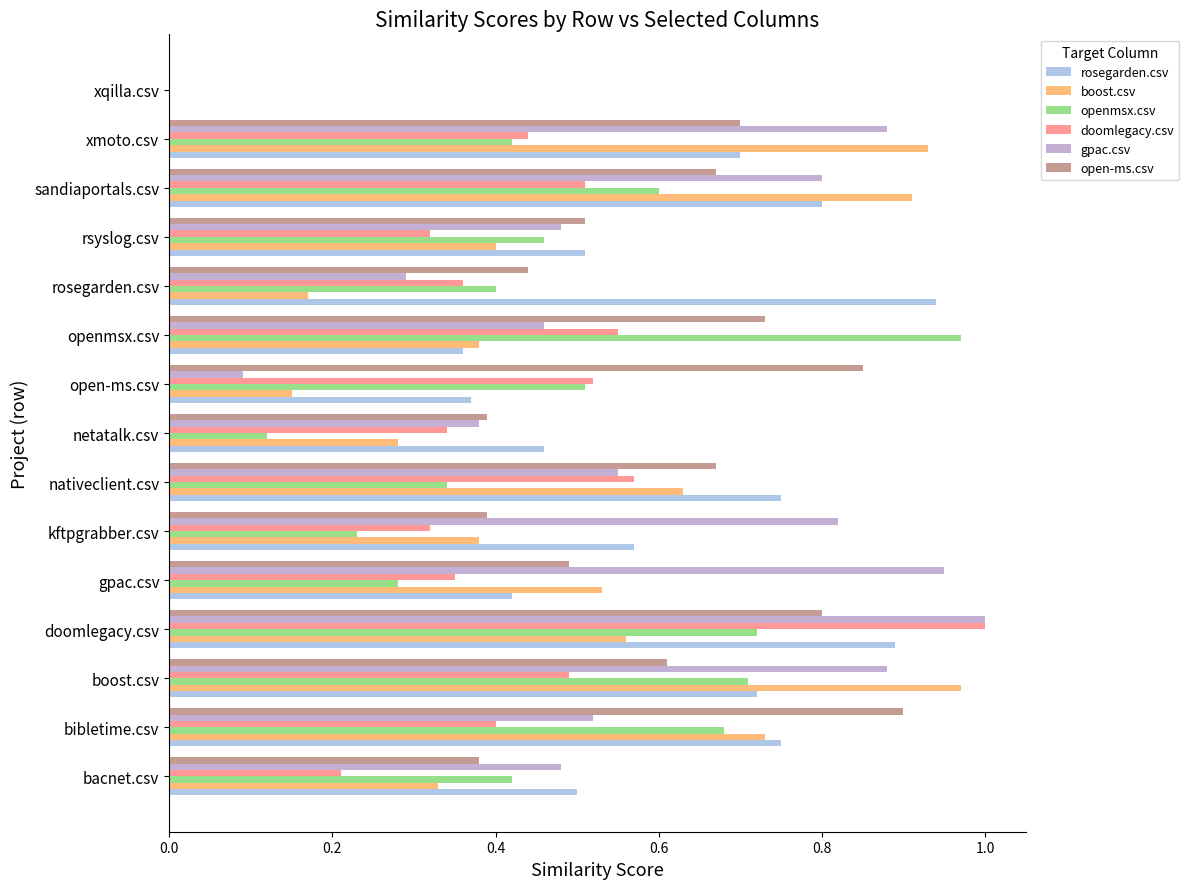

How many data points in doomlegacy.csv are above 0?

14